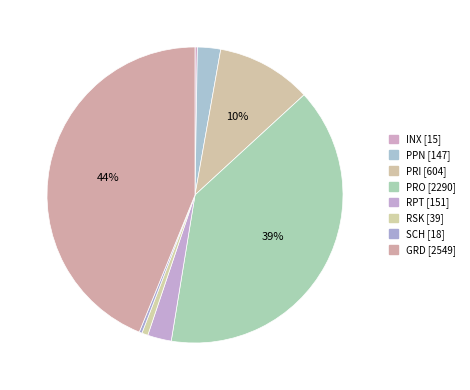

What is the largest slice in the pie chart?

GRD